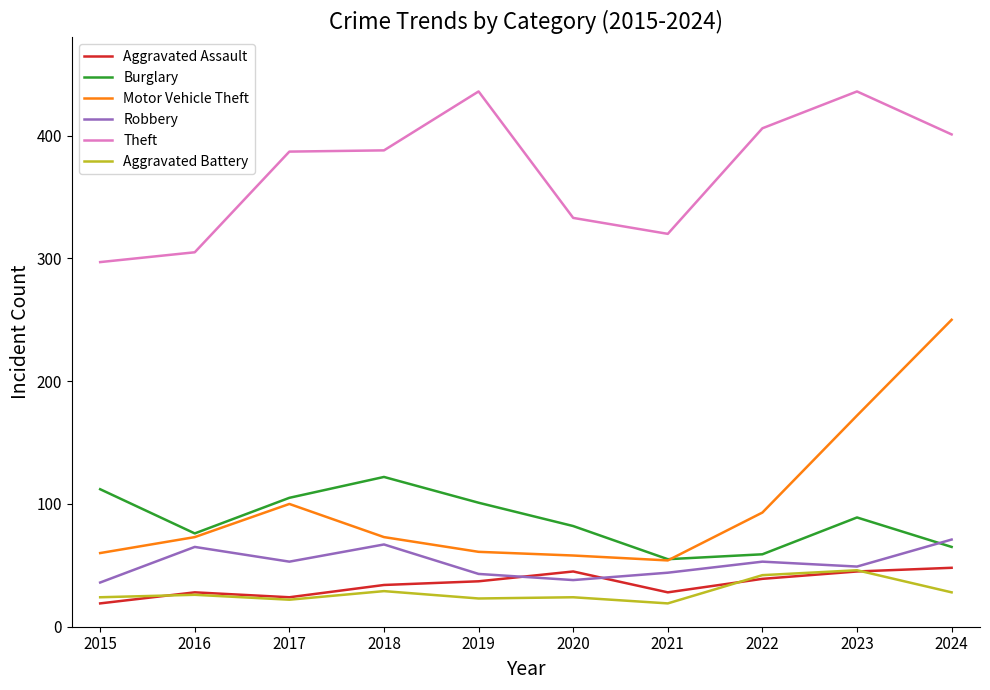

What is the minimum value for Burglary?

55